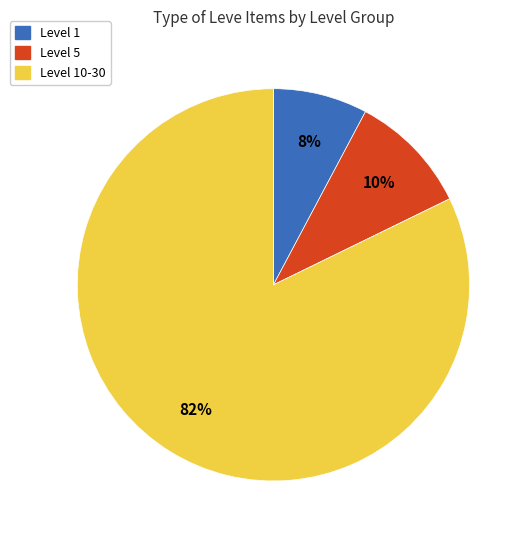

To the nearest percent, what is the difference between the largest and smallest slice percentages?

74%